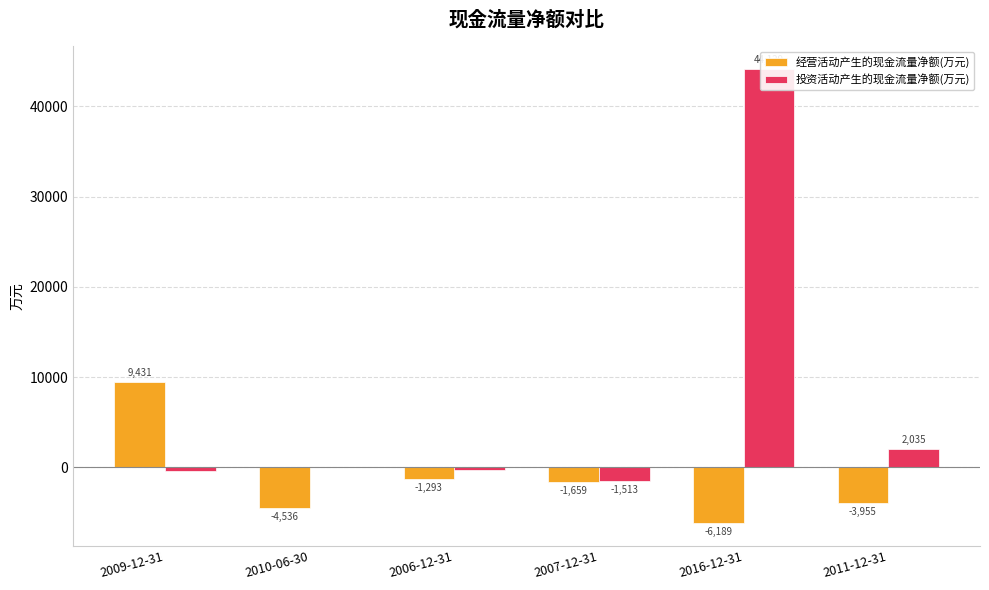

Count the number of categories in the chart.

6